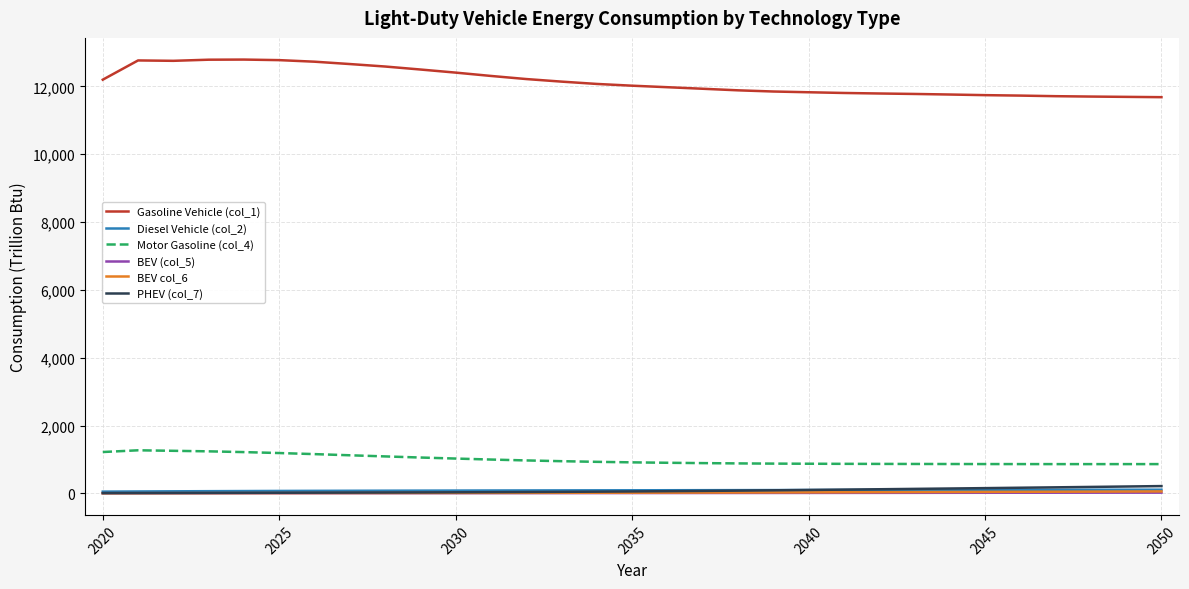

True or false: Gasoline Vehicle (col_1) and BEV (col_5) intersect in this chart.

False